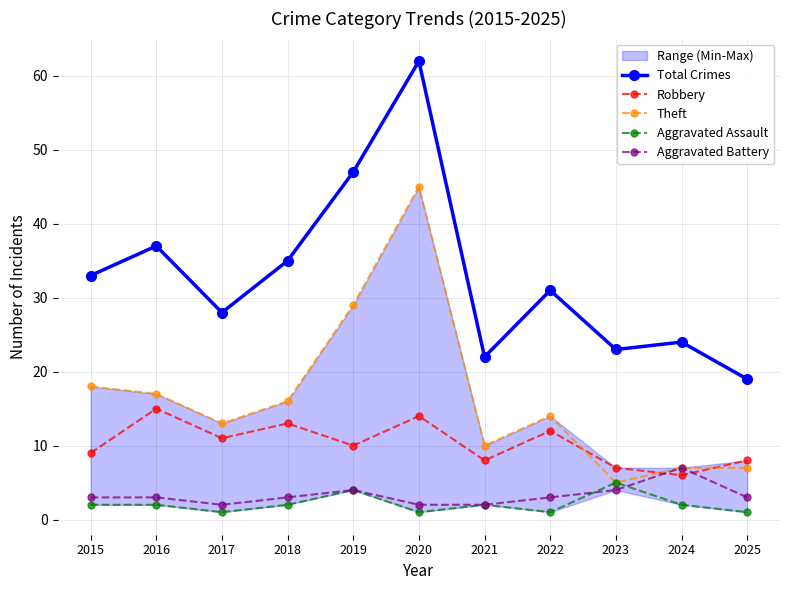

What is the approximate value of Theft at 2024, to the nearest 10?

10